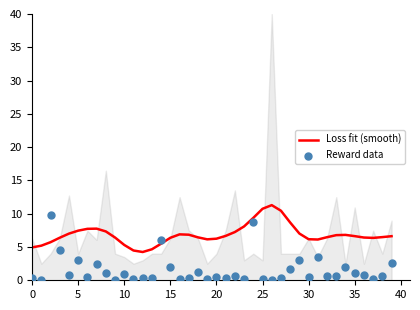

What are all the series names shown in the legend?

Loss fit (smooth), Reward data